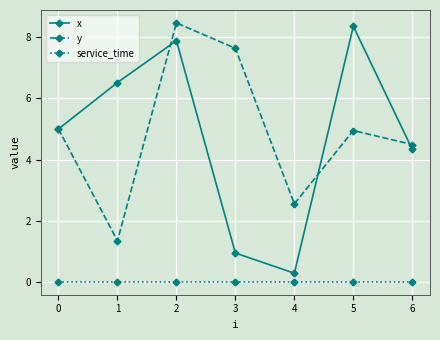

At which label is x closest to 4?

6